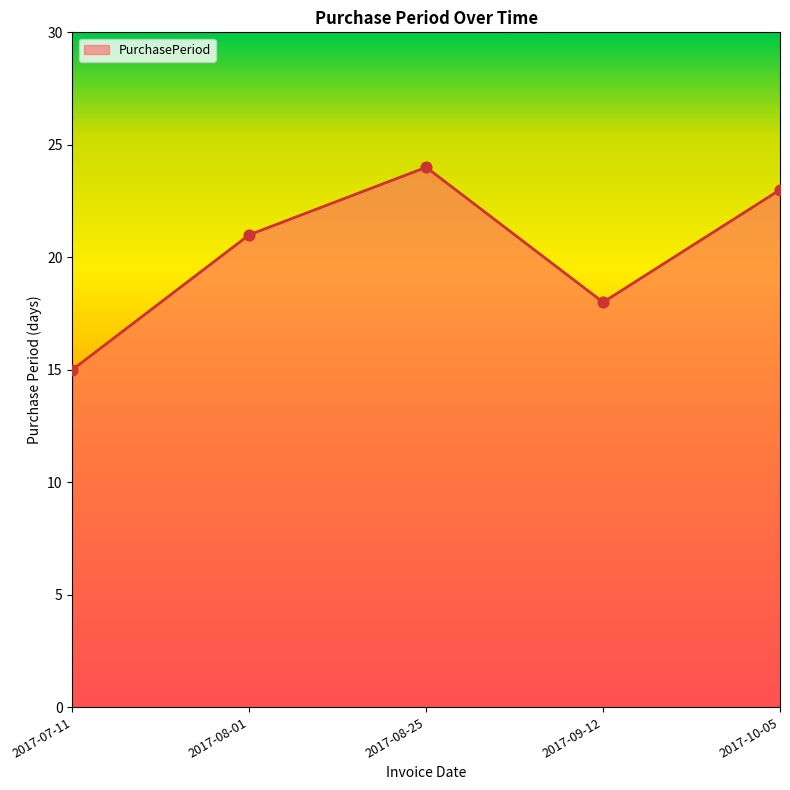

What is the change in value from 2017-08-25 to 2017-09-12?

-6